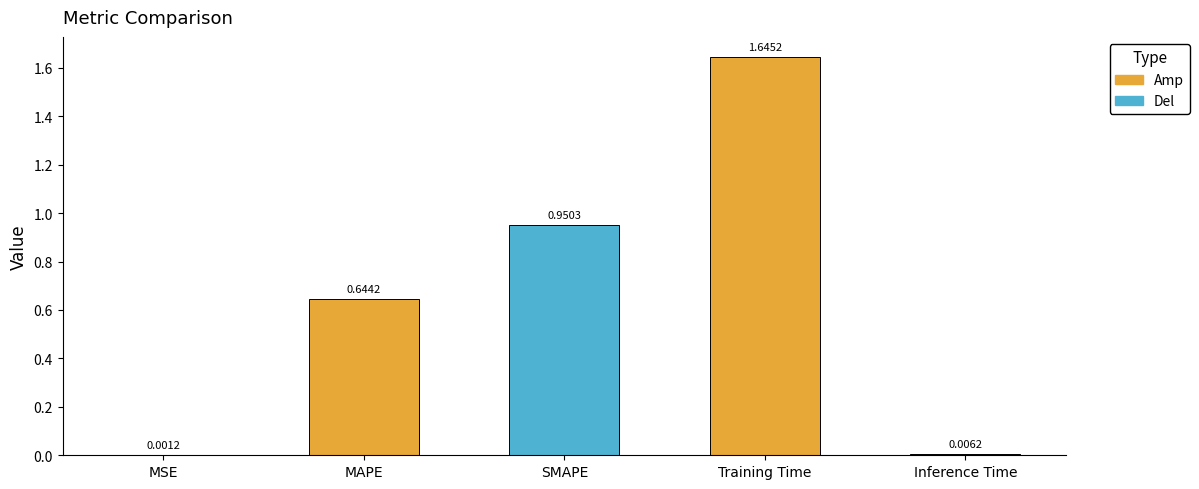

What is the sum of all values?

3.2